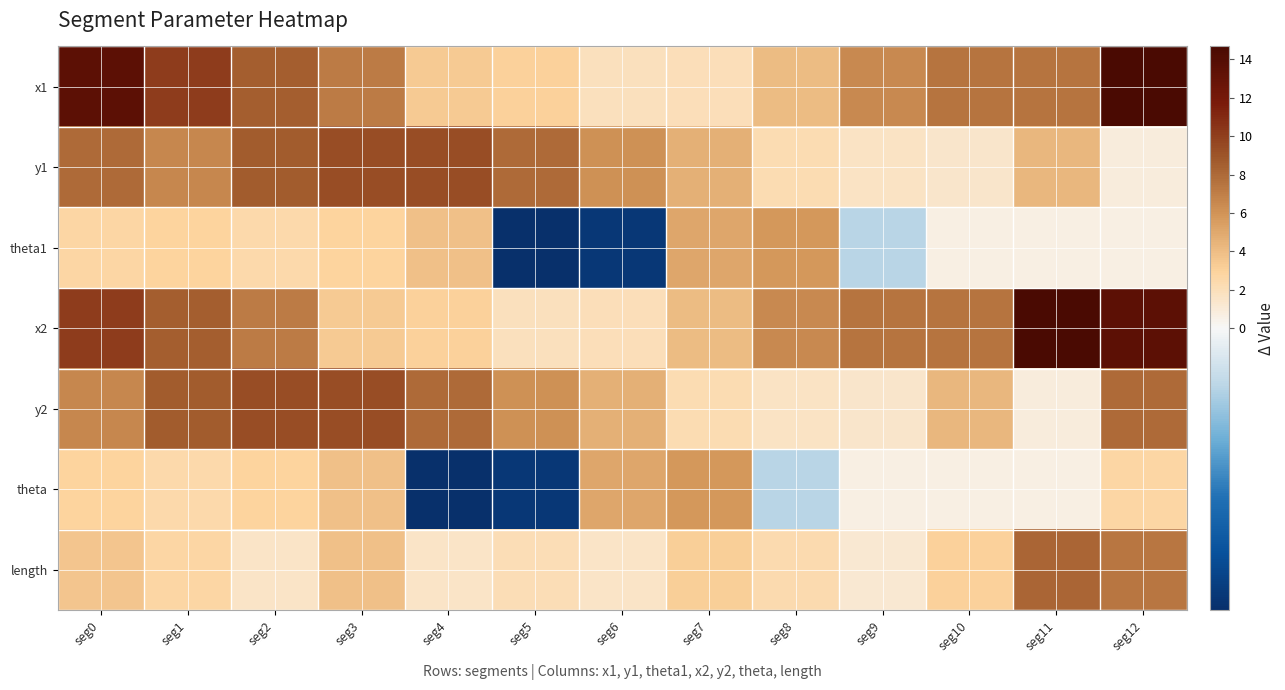

At which category is the sum across all series the highest?

seg12